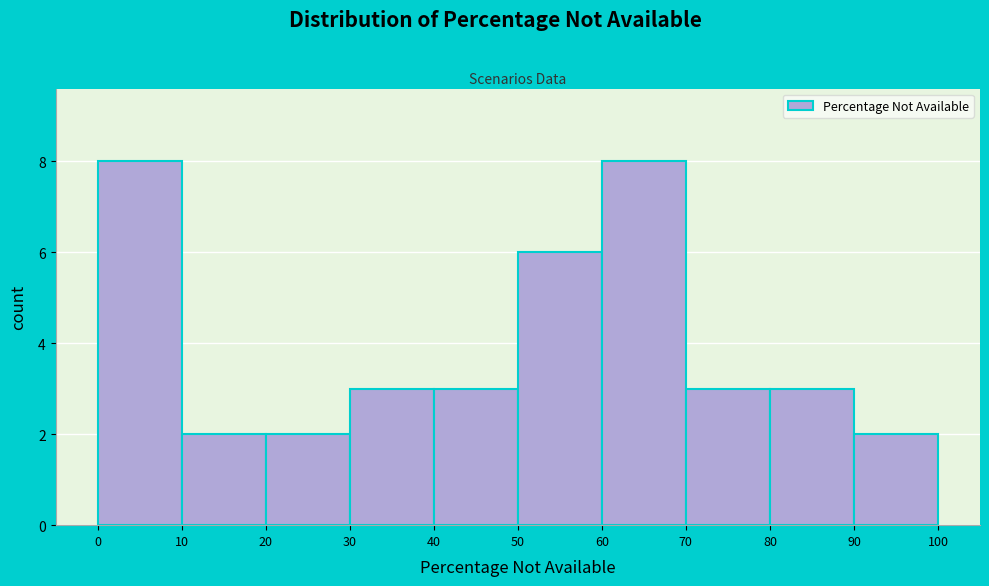

Reading left to right, list every bar in this chart as the range it spans on the x-axis followed by its height. The values are not printed on the chart, so give them approximately, as read against the axis.

0 to 10: 8
10 to 20: 2
20 to 30: 2
30 to 40: 3
40 to 50: 3
50 to 60: 6
60 to 70: 8
70 to 80: 3
80 to 90: 3
90 to 100: 2